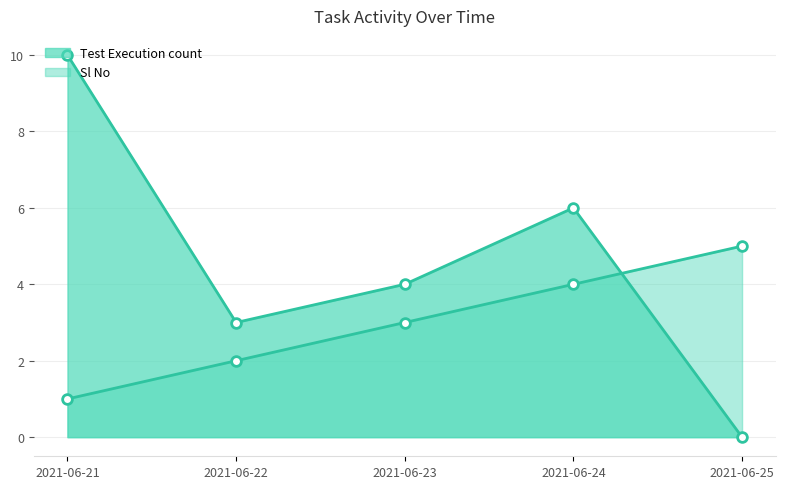

Count the Sl No values in the range 2 to 4.

3